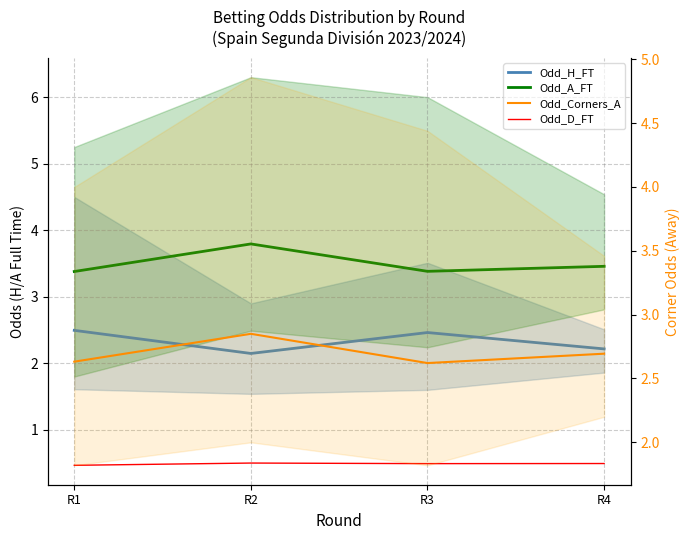

How many lines are shown in the chart?

4